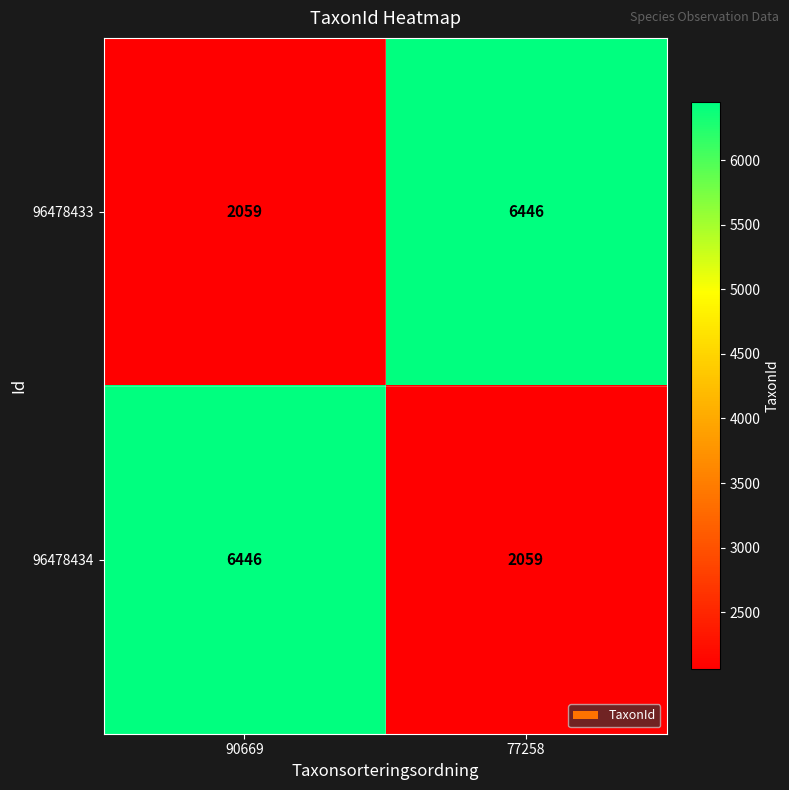

What is the total value across all series at 77258?

8505